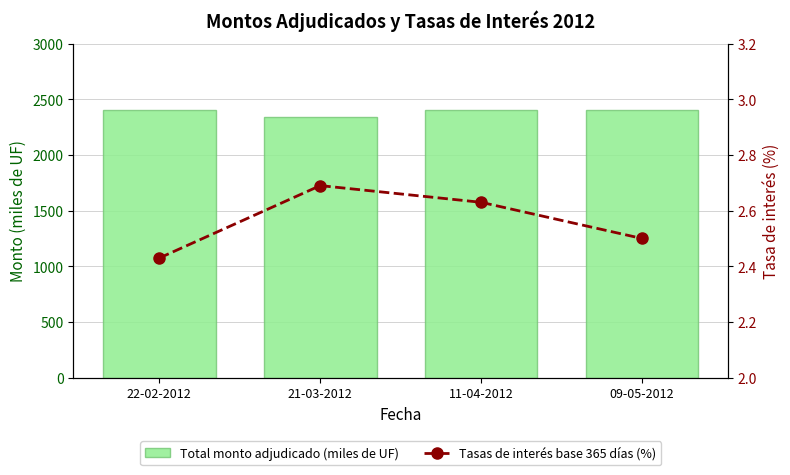

At how many categories does at least one series exceed 430?

4